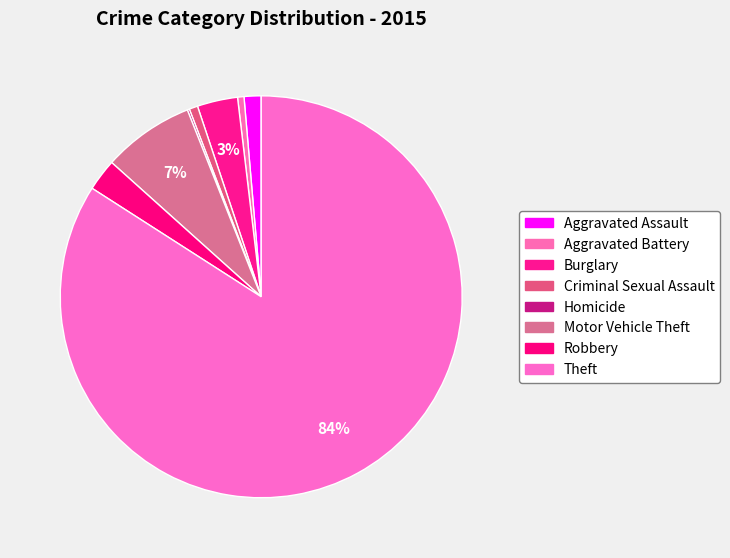

Is there any slice that represents more than half of the pie?

Yes